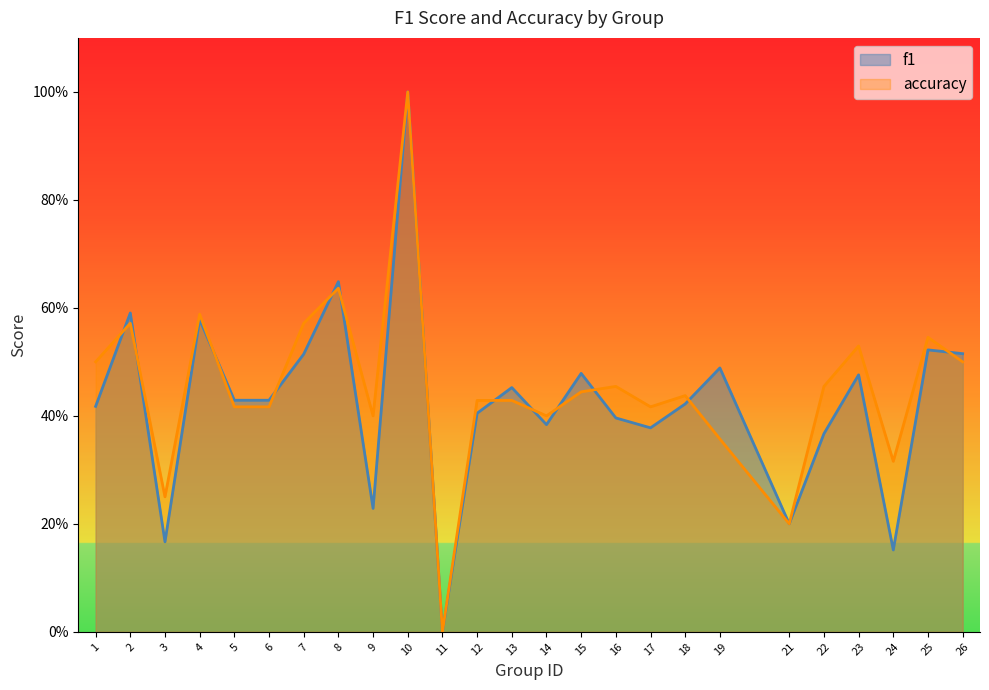

Which series has the largest range (max minus min)?

f1